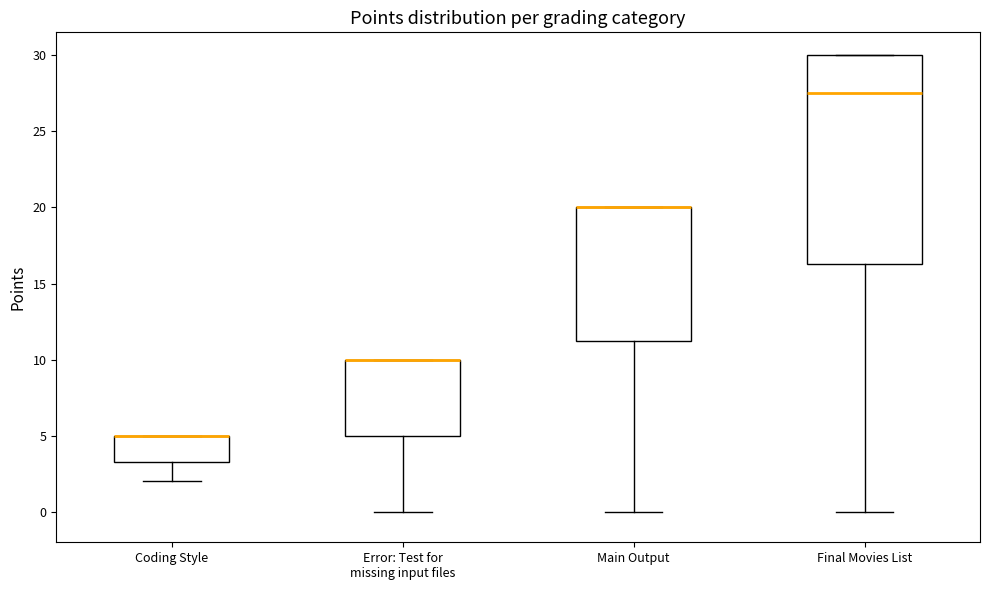

Reading left to right, read every box against the y-axis: the position of its median line, the range the box covers, and the ends of its whiskers. The values are not printed on the chart, so give them approximately, as read against the axis.

Coding Style: median 5.0 (drawn on the box's upper edge), box 3.5 to 5.0, whiskers 2.0 to 5.0
Error: Test for missing input files: median 10.0 (drawn on the box's upper edge), box 5.0 to 10.0, whiskers 0.0 to 10.0
Main Output: median 20.0 (drawn on the box's upper edge), box 11.5 to 20.0, whiskers 0.0 to 20.0
Final Movies List: median 27.5, box 16.5 to 30.0, whiskers 0.0 to 30.0